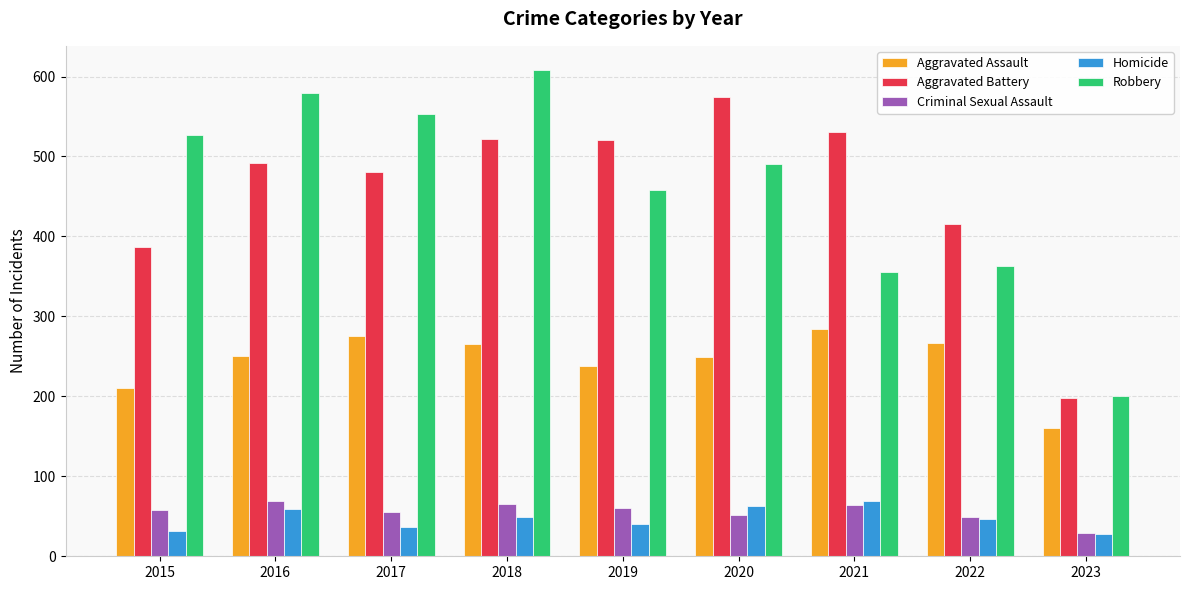

What is the maximum value shown in the chart?

608